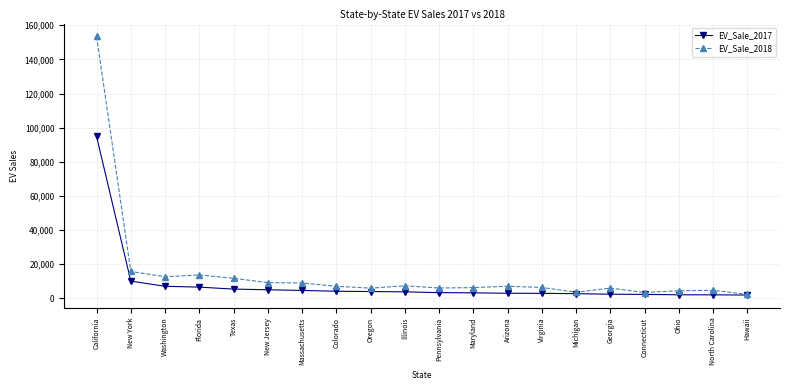

What is the difference between the EV_Sale_2018 values at Washington and New Jersey?

3420